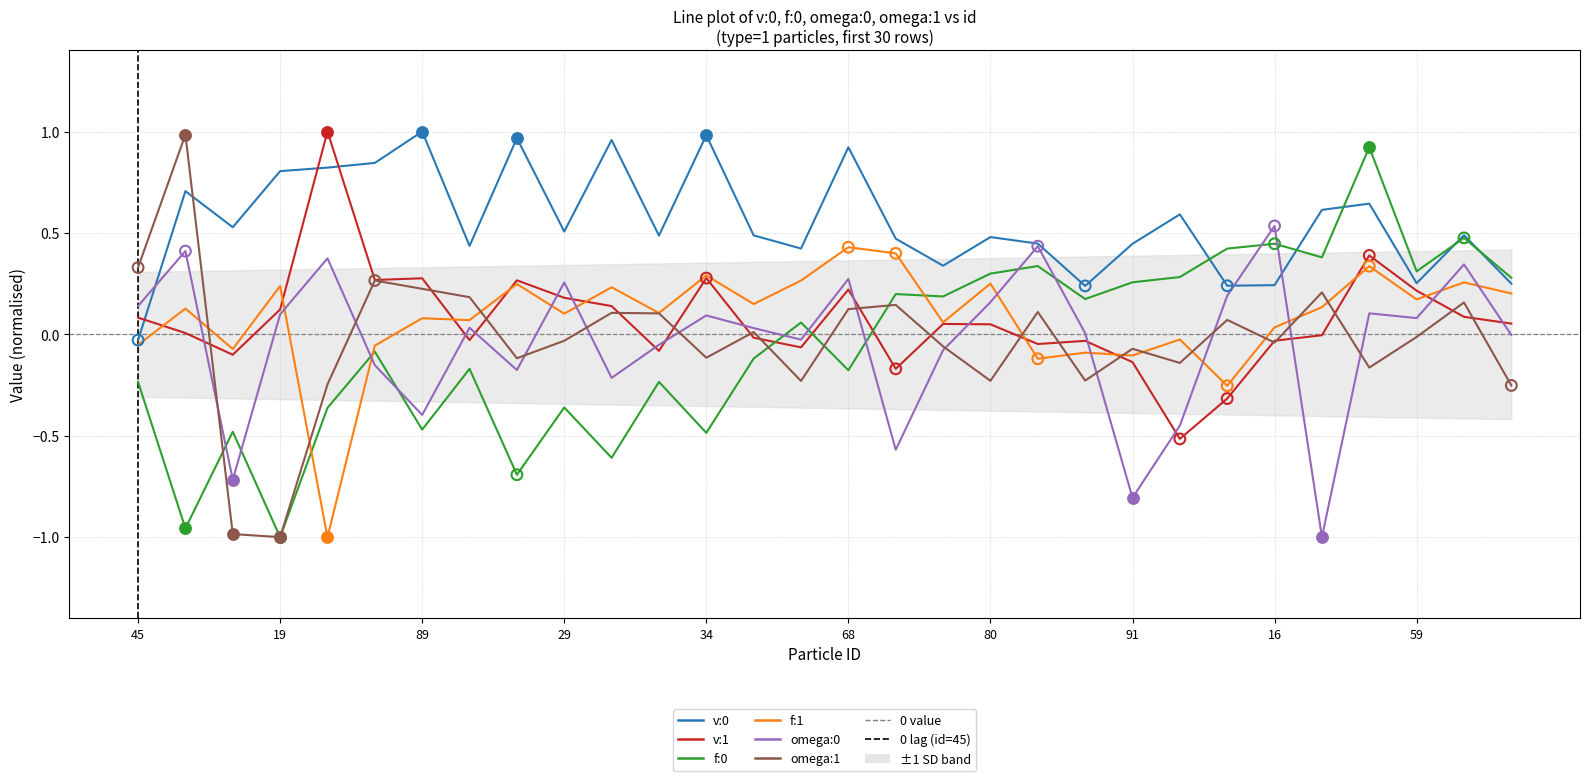

At which category is the sum across all series the highest?

26